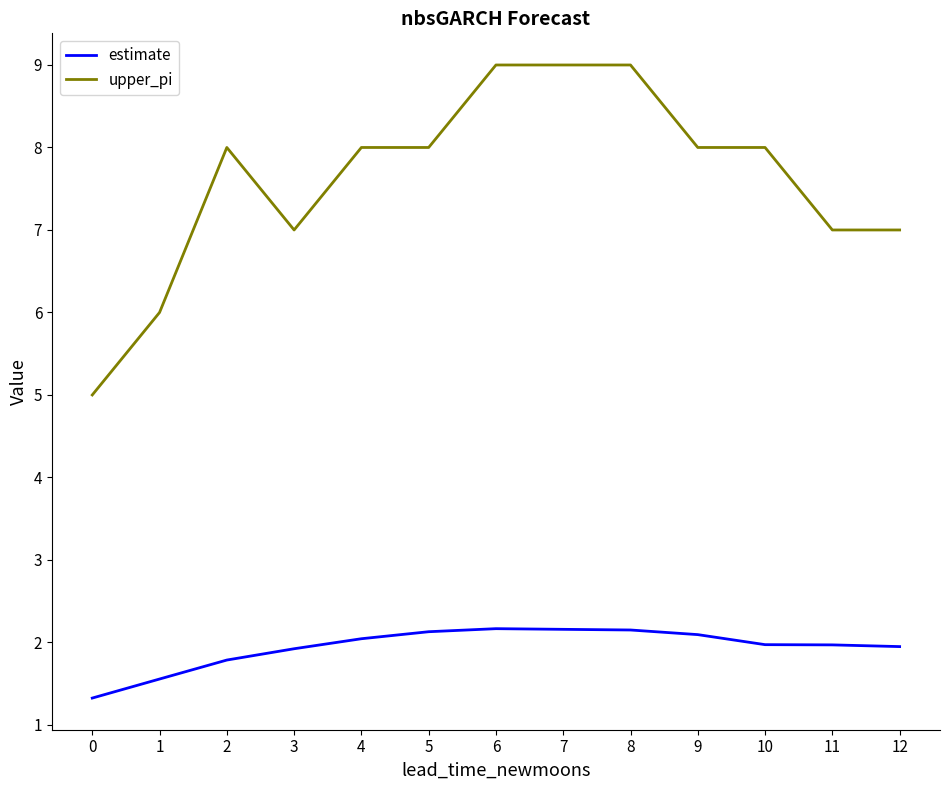

The upper_pi series shows 11.4 at 3. True or false?

False